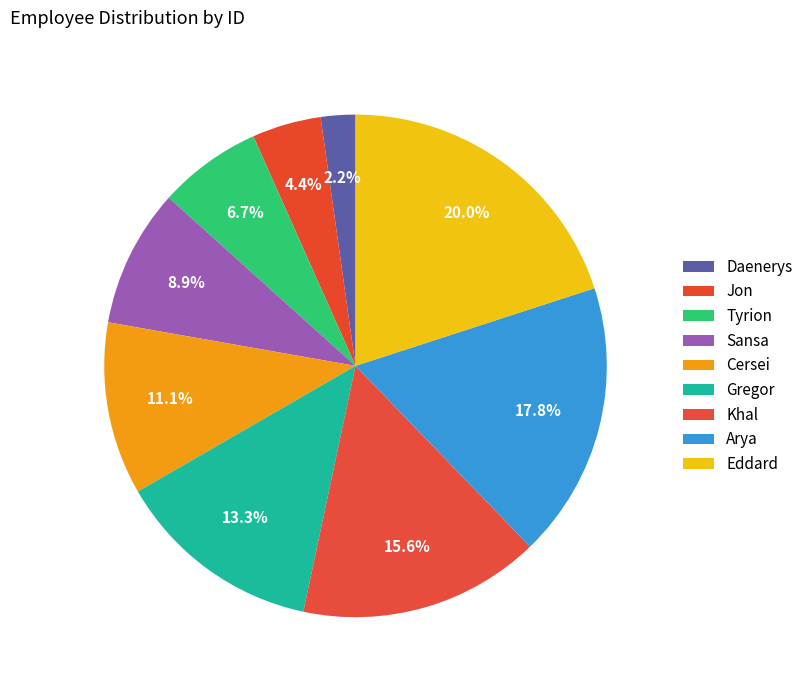

Approximately how many times larger is the value at Tyrion compared to Gregor?

0.5